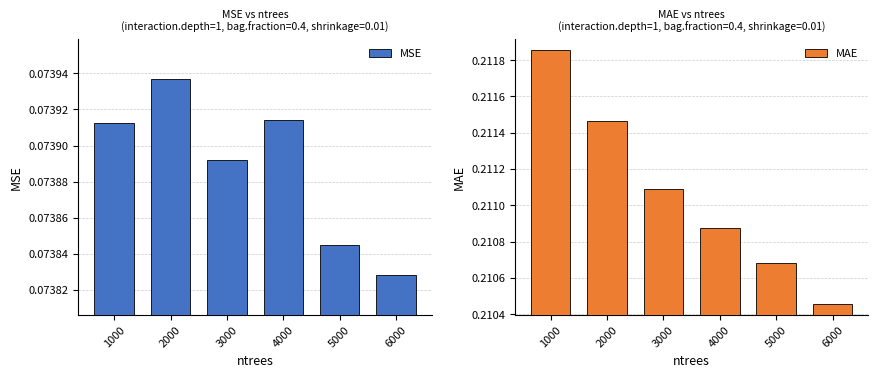

Reading left to right, transcribe all the data shown in this chart.

MSE: 1000=0.1	2000=0.1	3000=0.1	4000=0.1	5000=0.1	6000=0.1
MAE: 1000=0.2	2000=0.2	3000=0.2	4000=0.2	5000=0.2	6000=0.2